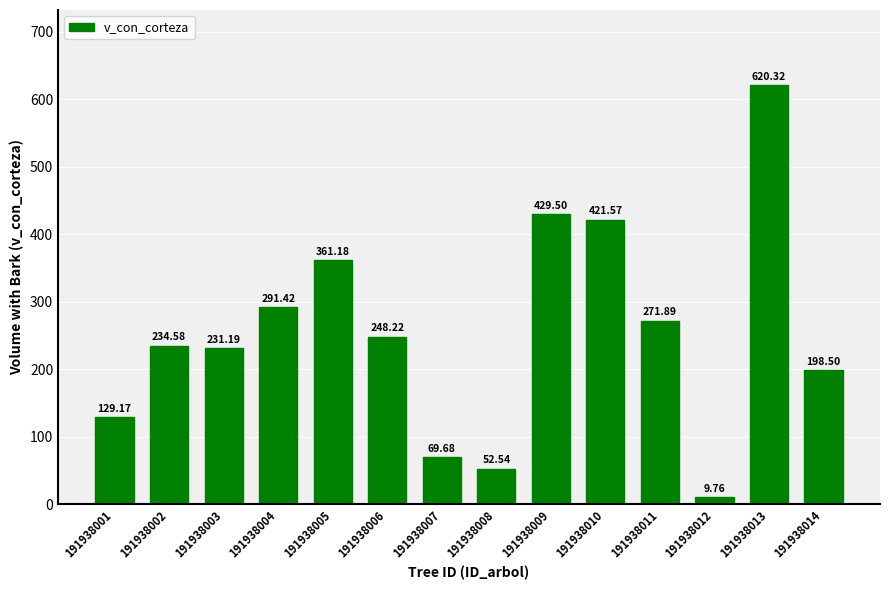

What is the maximum value shown in the chart?

620.3